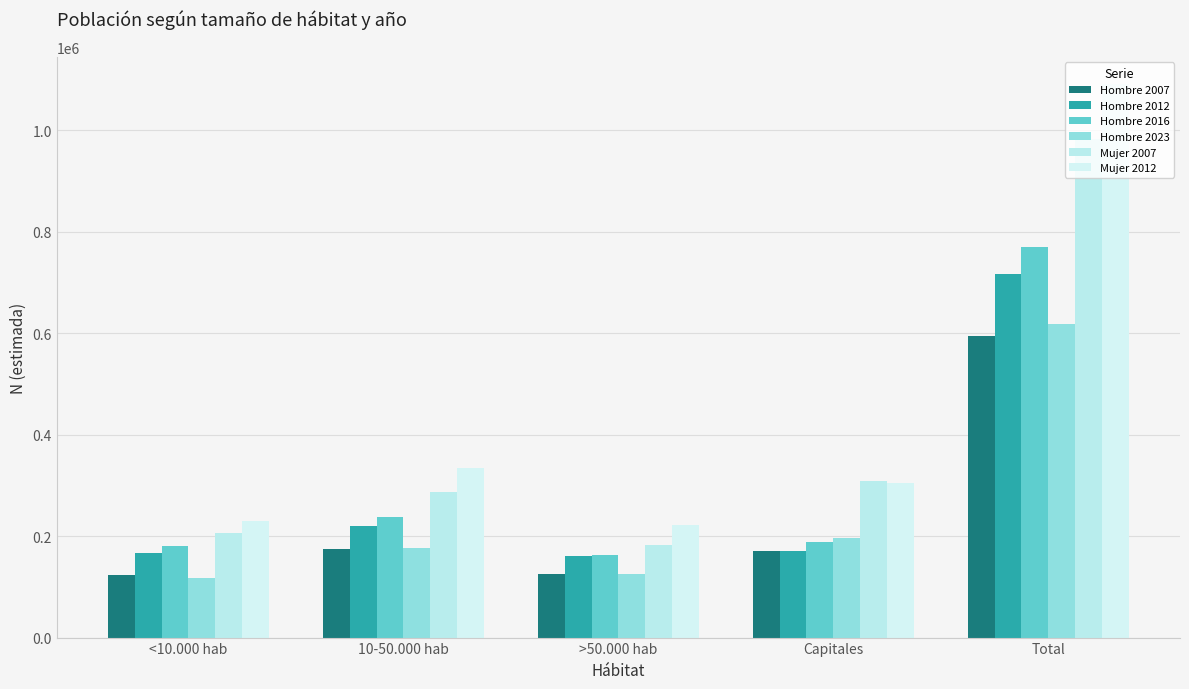

How many bars are there in each group?

6